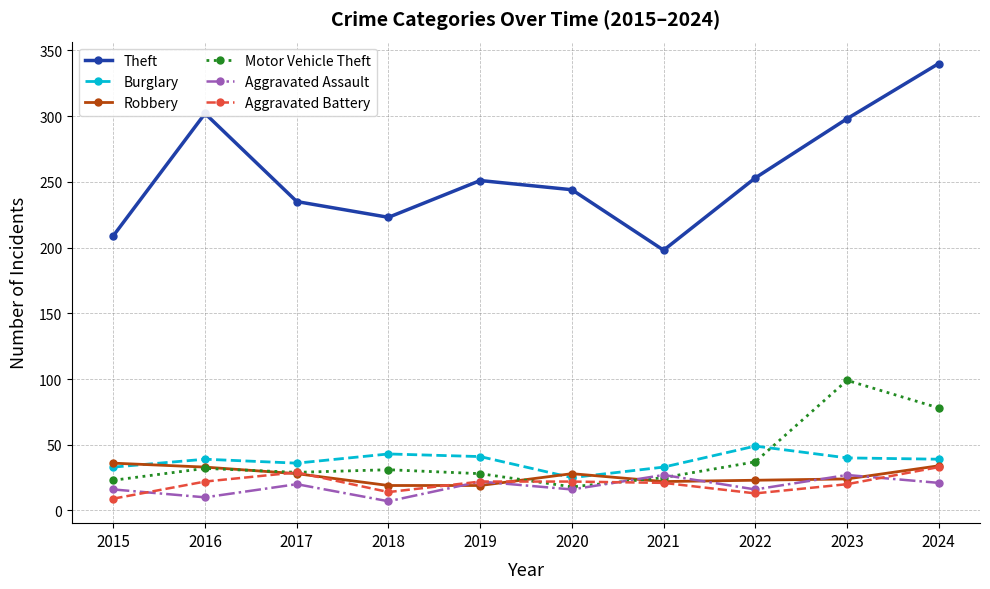

At how many categories does at least one series exceed 25?

10